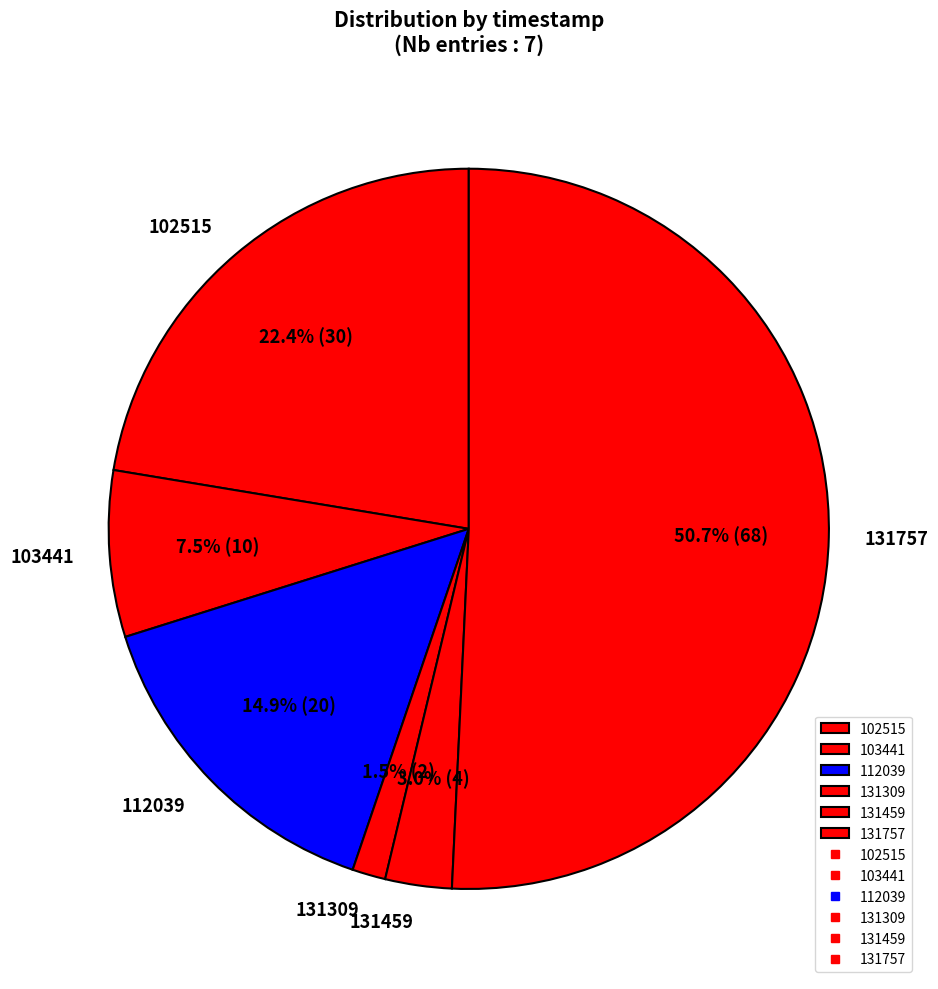

To the nearest percent, what is the average slice percentage?

17%